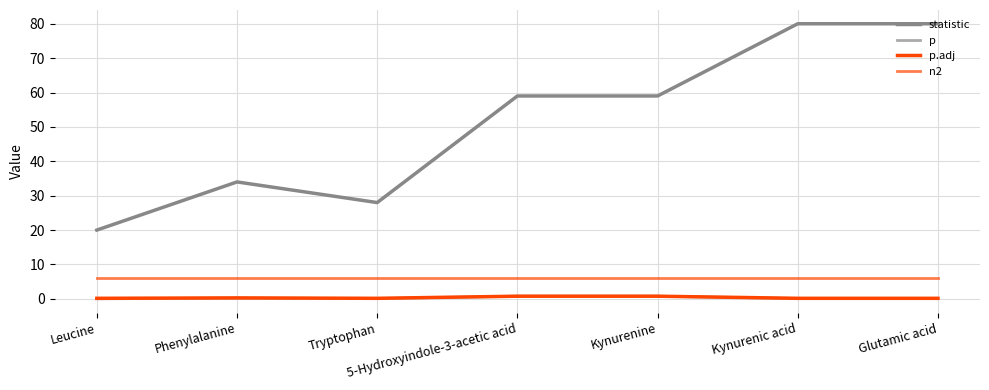

What is the difference between the maximum and minimum values in the p.adj series?

0.6